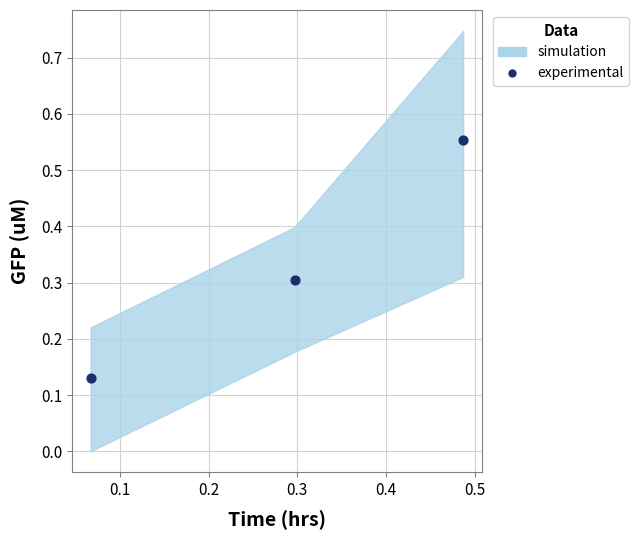

What is the range of X values (max minus min)?

0.4